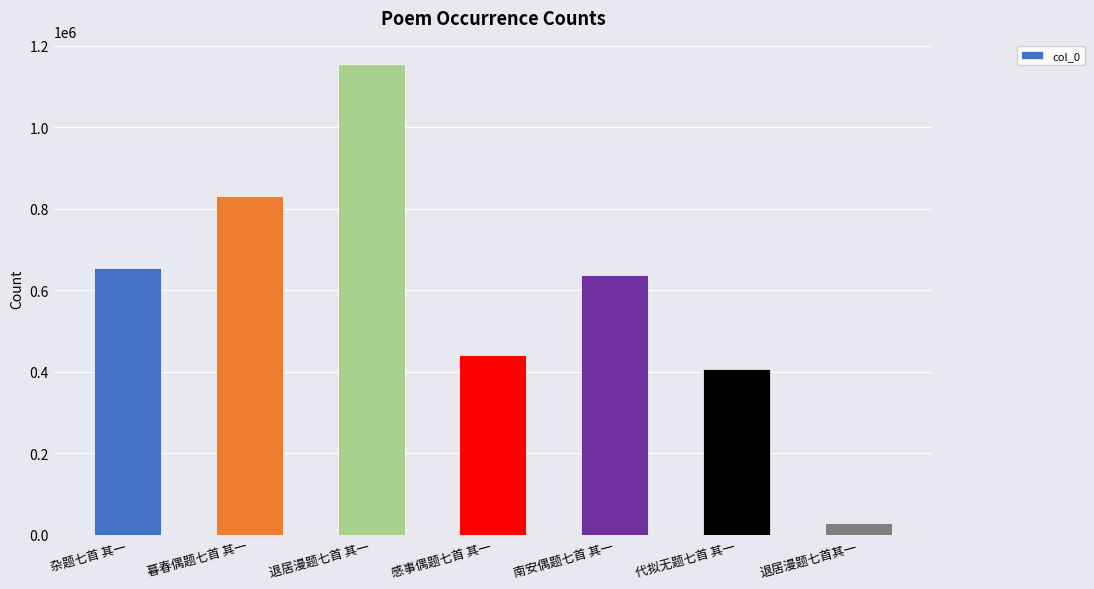

The value at 退居漫题七首其一 is 28547. True or false?

True